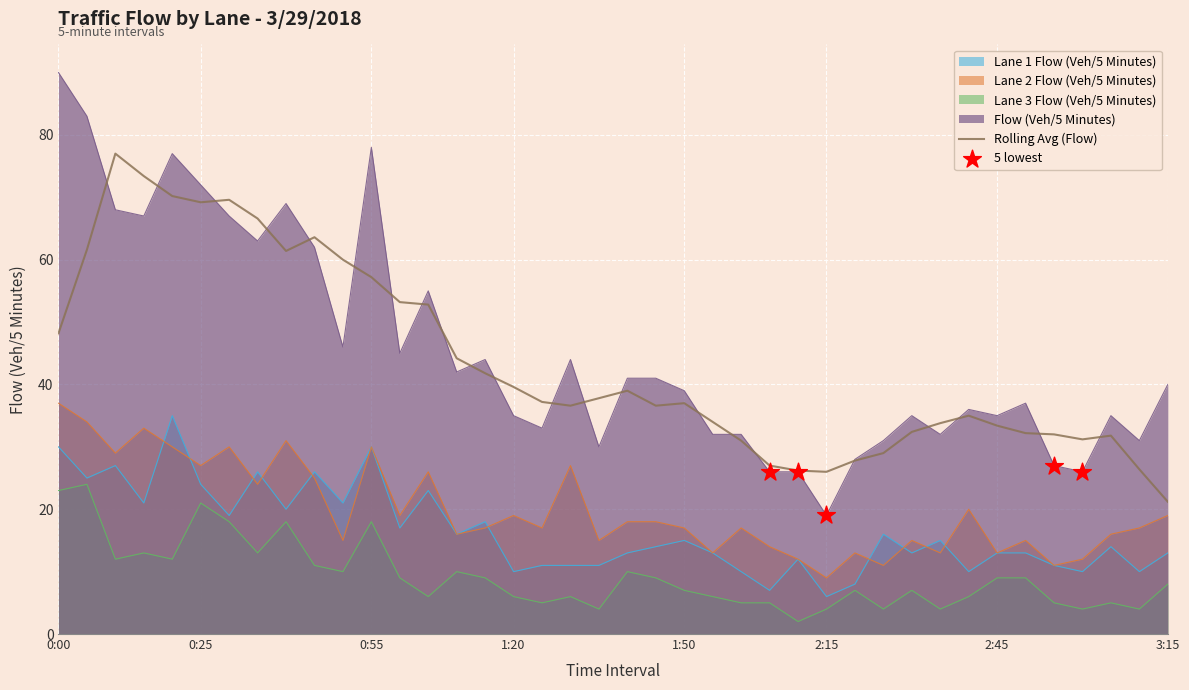

What is the total value across all series at 0:45?

124